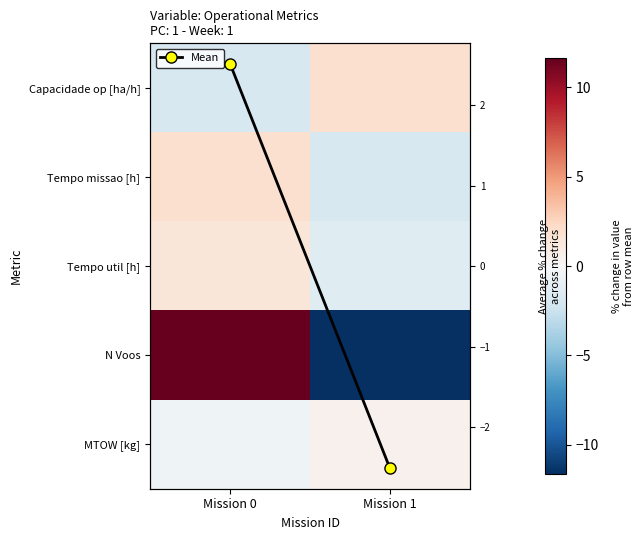

What is the lowest value of the MTOW [kg] series?

-0.5